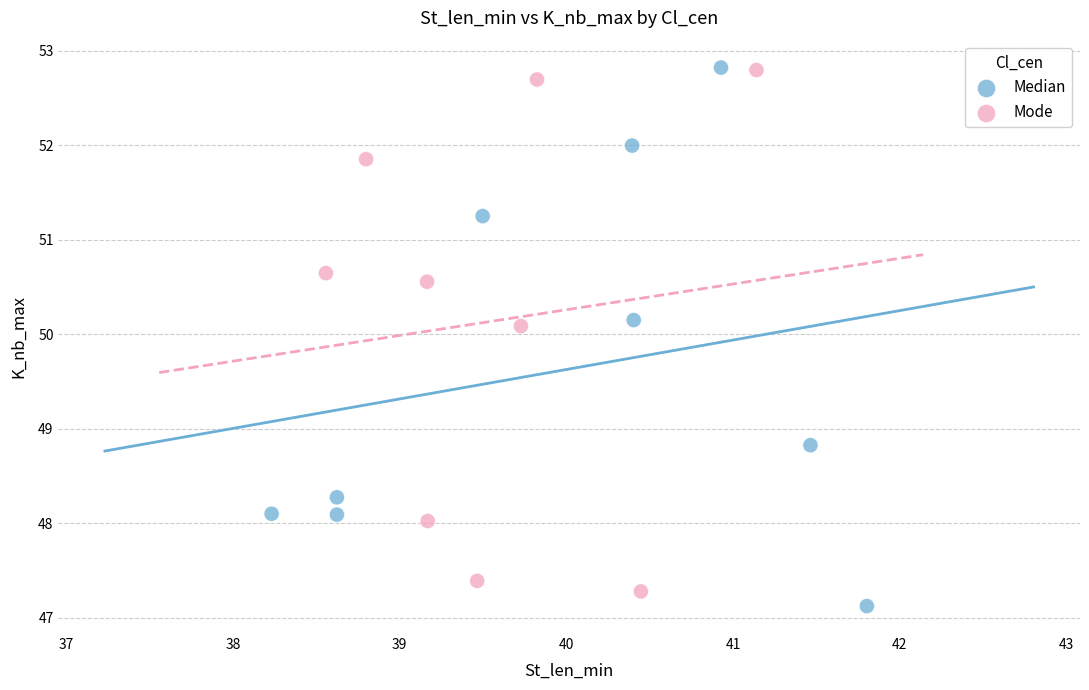

What are all the series names shown in the legend?

Median, Mode